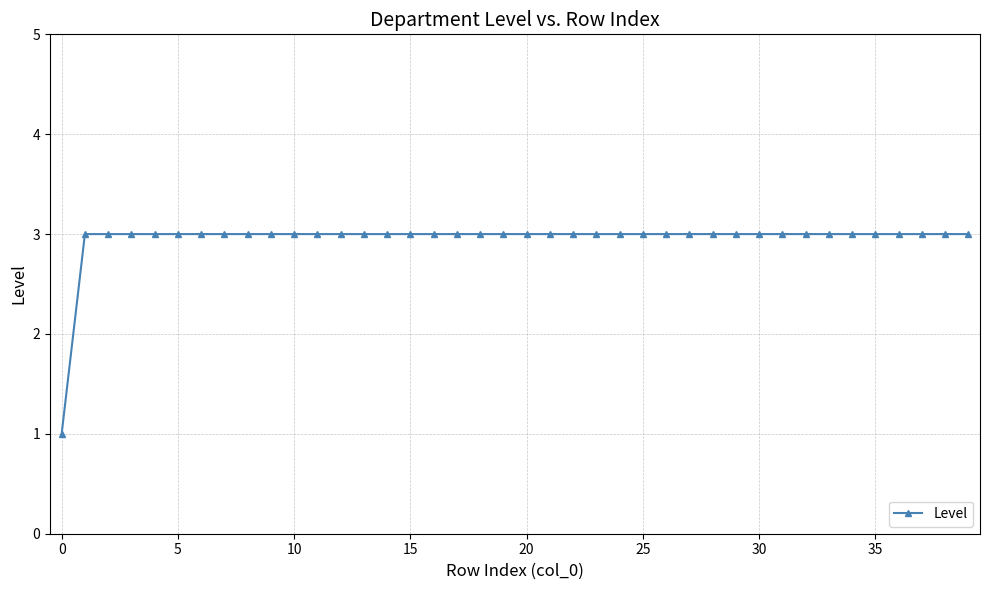

Reading right to left, extract all data points from this chart.

3	3	3	3	3	3	3	3	3	3	3	3	3	3	3	3	3	3	3	3	3	3	3	3	3	3	3	3	3	3	3	3	3	3	3	3	3	3	3	1